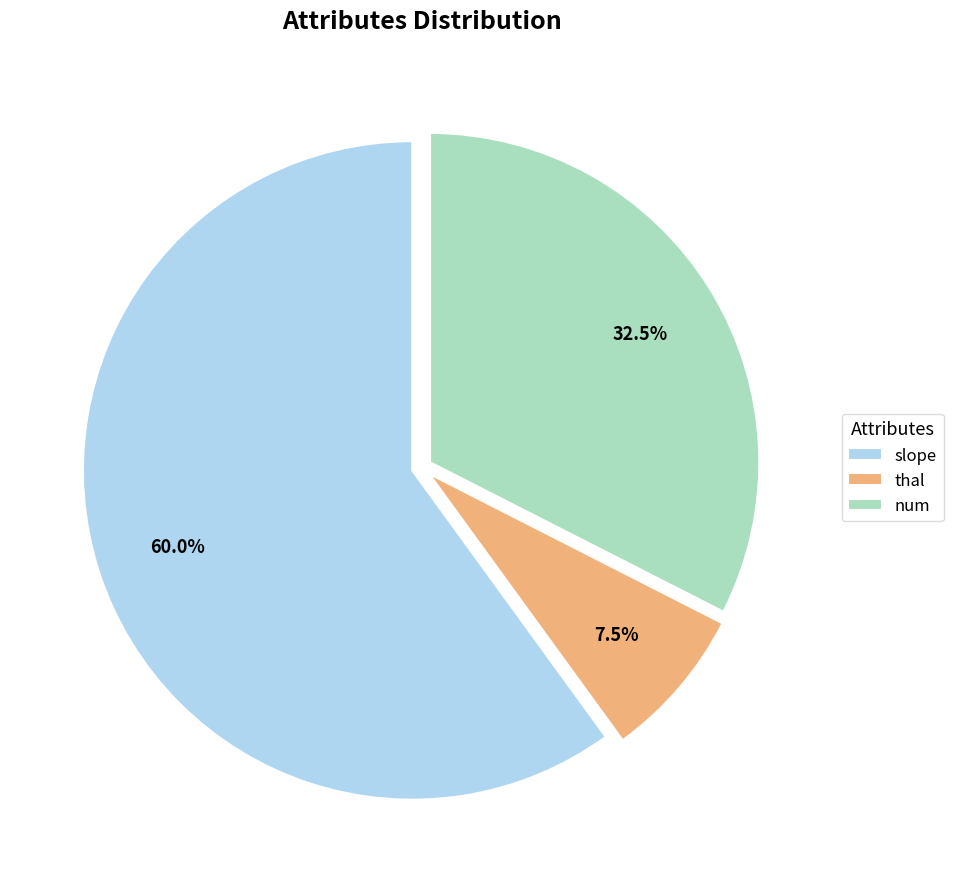

Is there a majority slice in this chart?

Yes